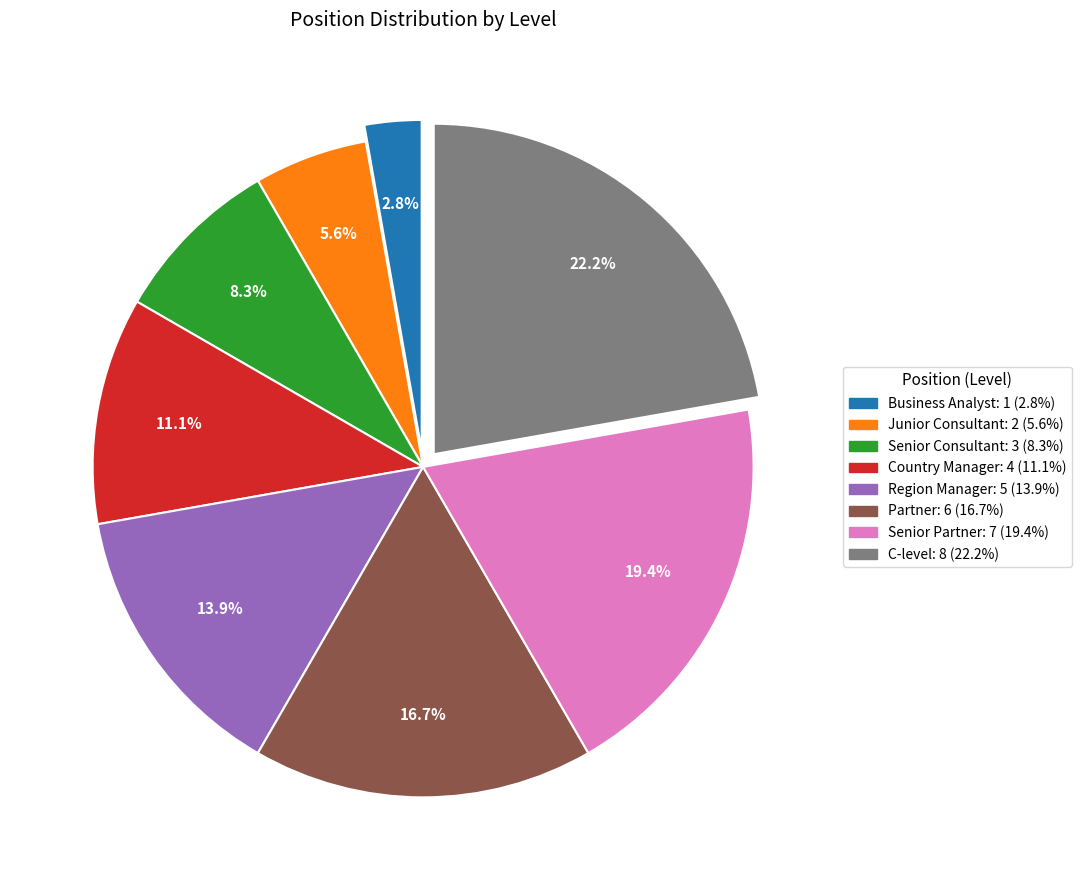

What percentage is the Business Analyst slice, to the nearest percent?

3%